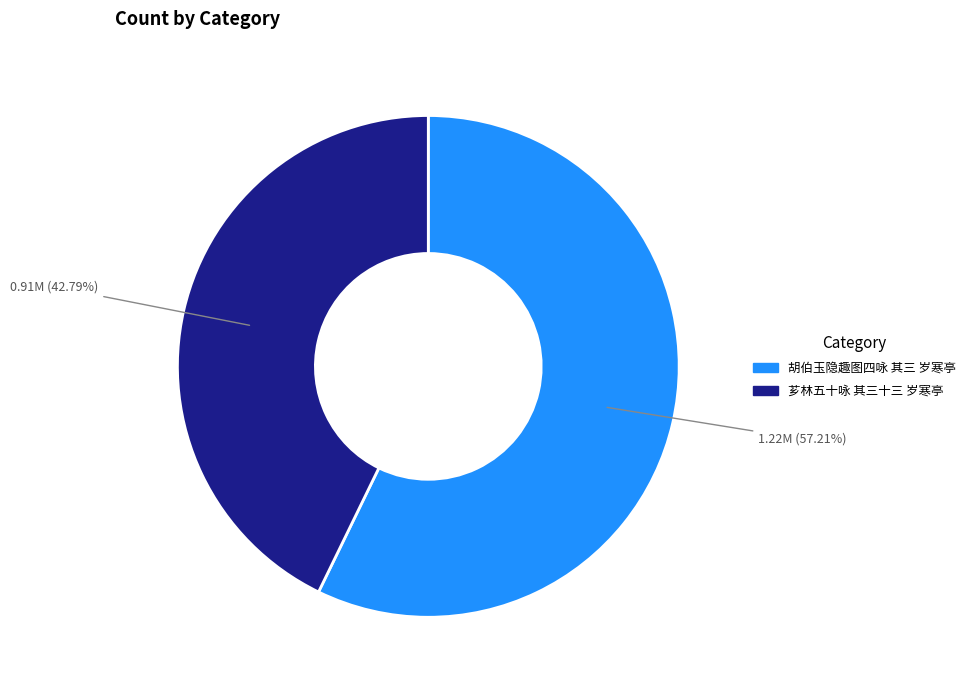

What is the ratio of the value at 芗林五十咏 其三十三 岁寒亭 to the value at 胡伯玉隐趣图四咏 其三 岁寒亭?

0.7